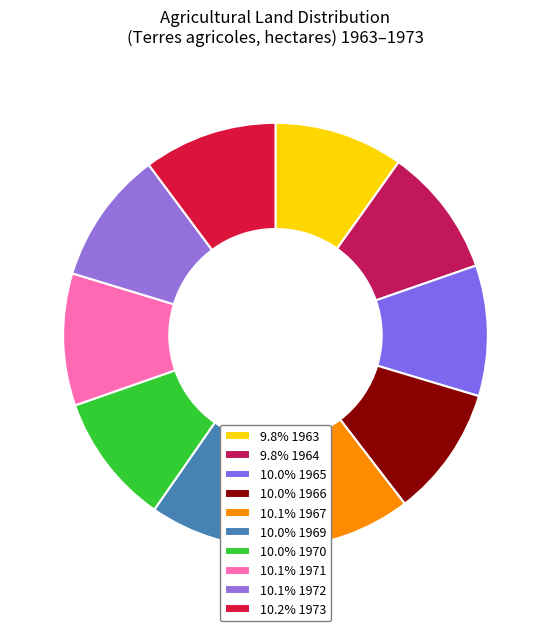

What is the smallest slice in the pie chart?

1963